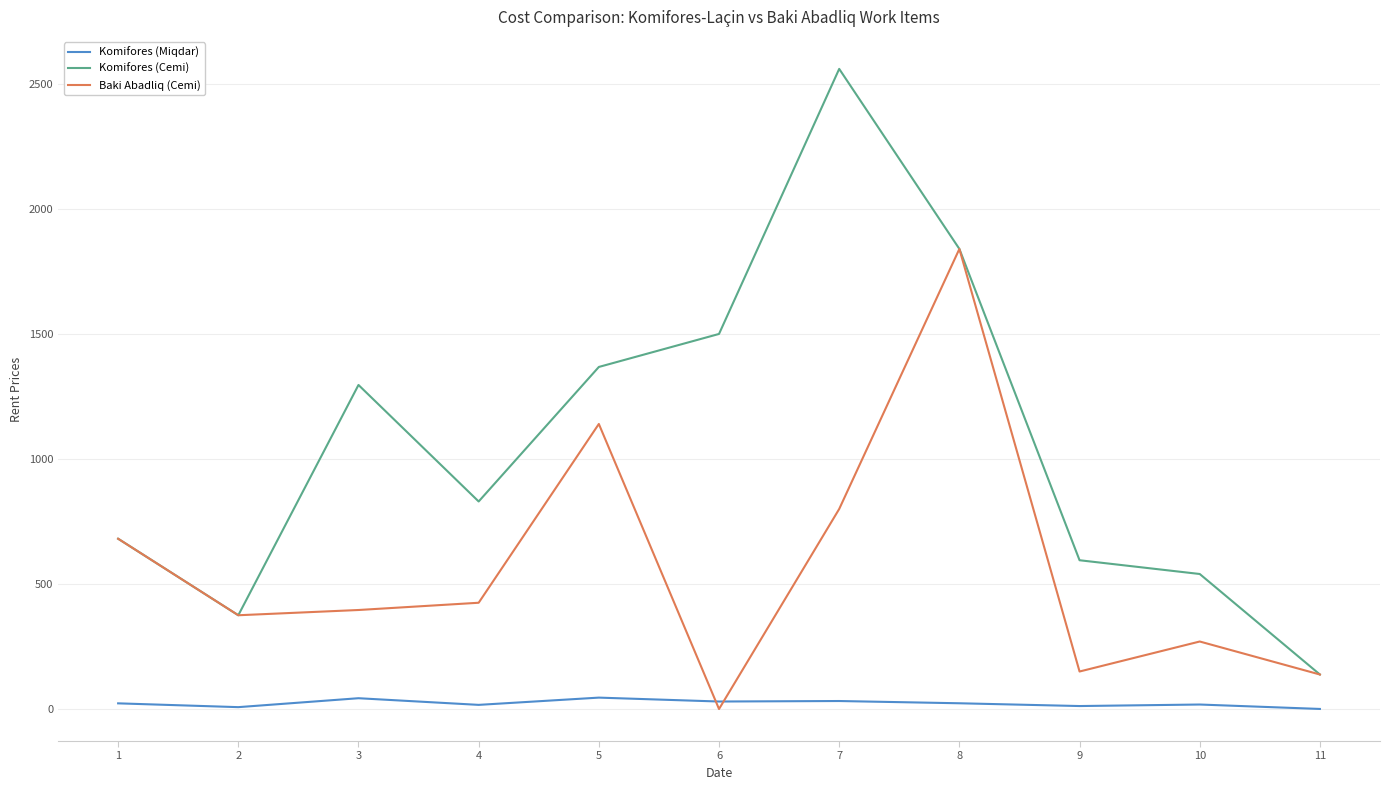

How many distinct data groups are displayed?

3